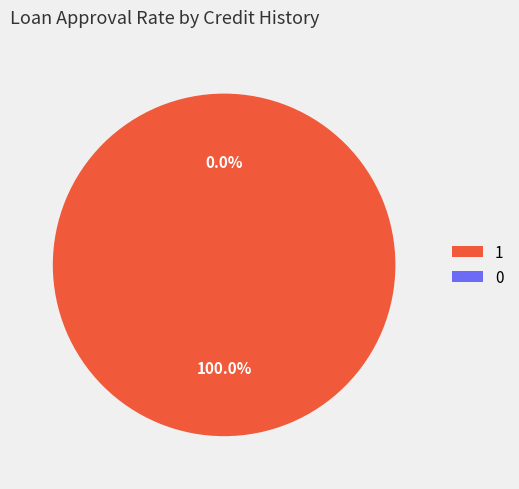

Between 0 and 1, which is larger?

1